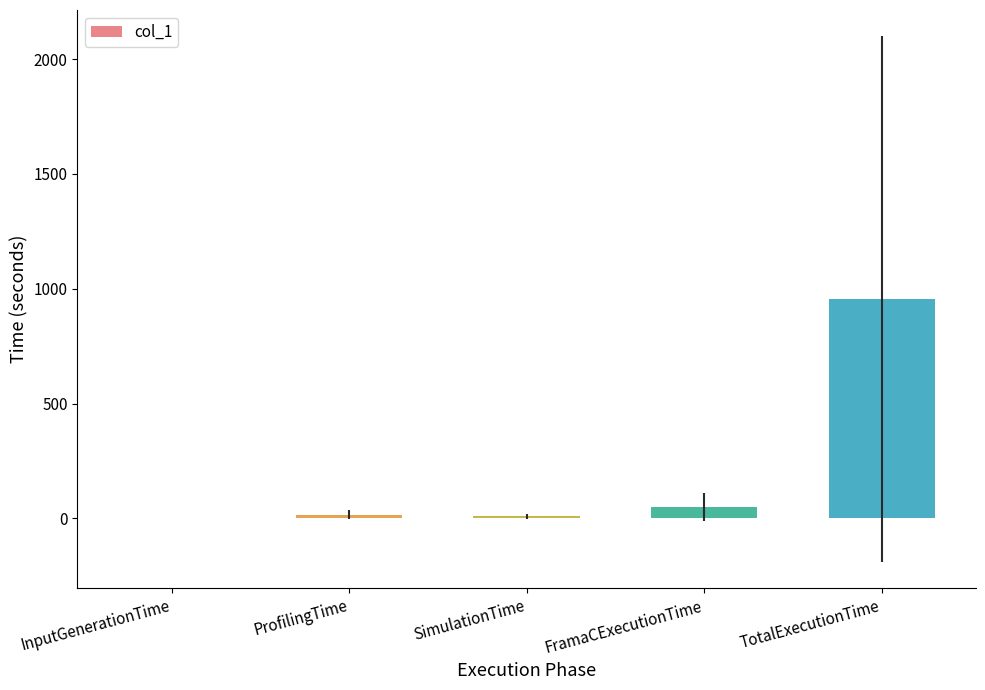

Between TotalExecutionTime and InputGenerationTime, which is larger?

TotalExecutionTime